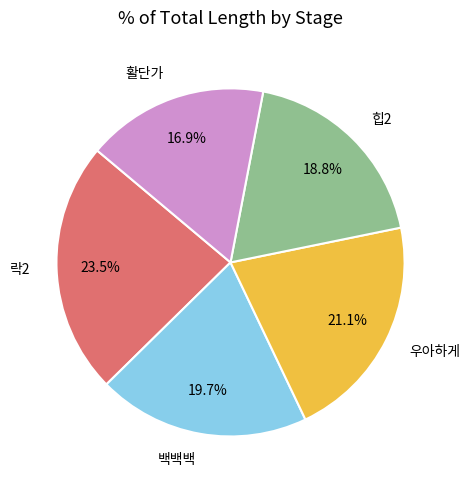

How many slices are in this pie chart?

5